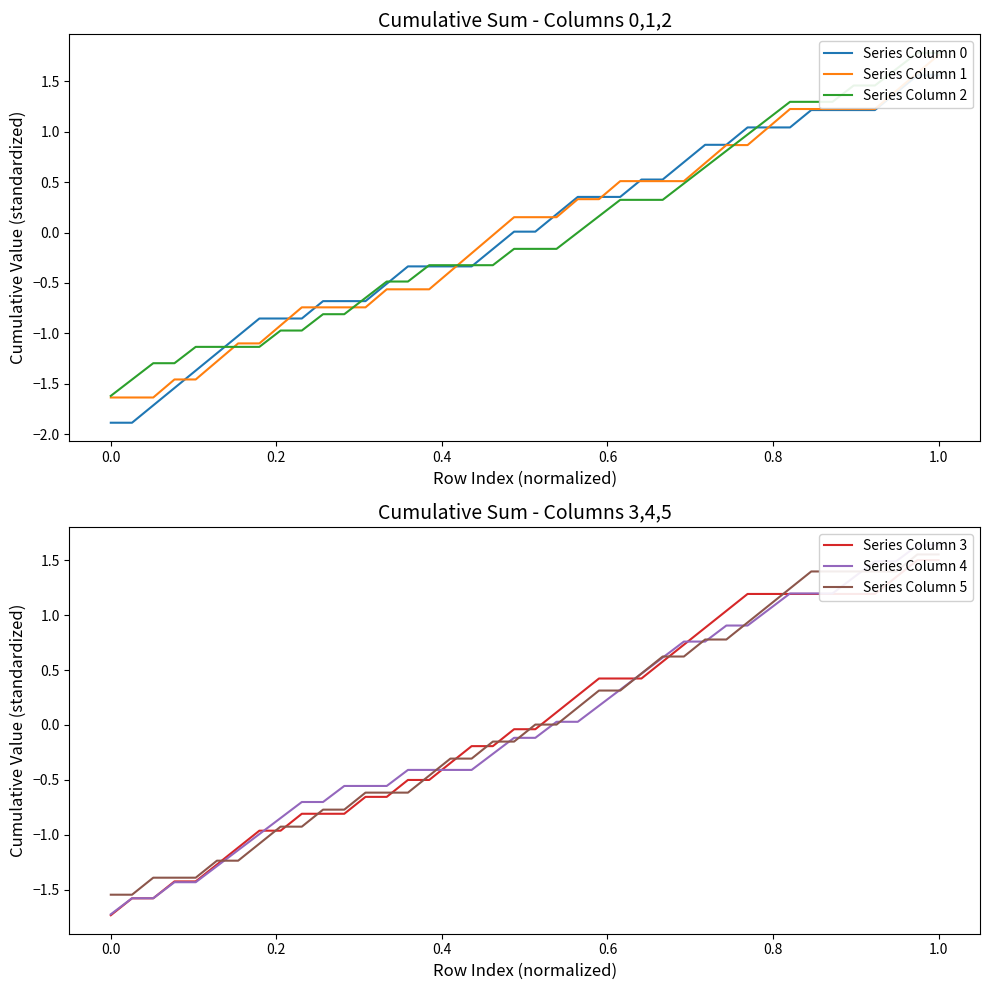

Which series has the largest range (max minus min)?

Series Column 0